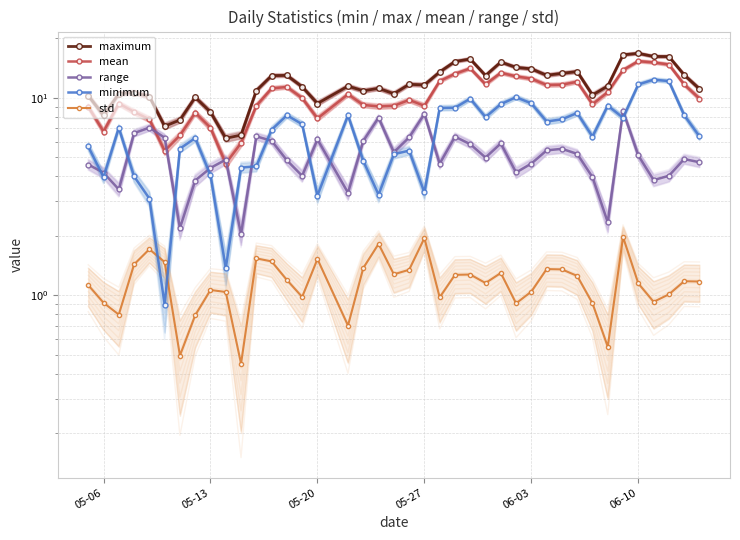

Is the value of minimum at 18 greater than the value of std at 9?

Yes